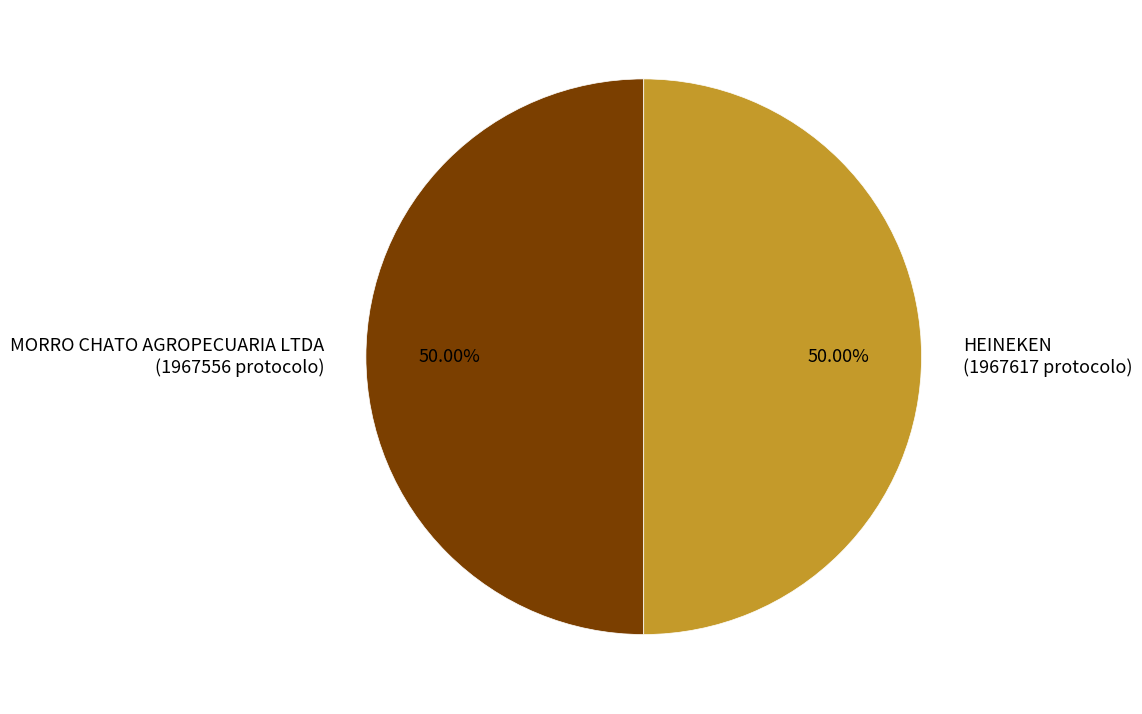

To the nearest percent, what percentage of the pie is HEINEKEN?

50%